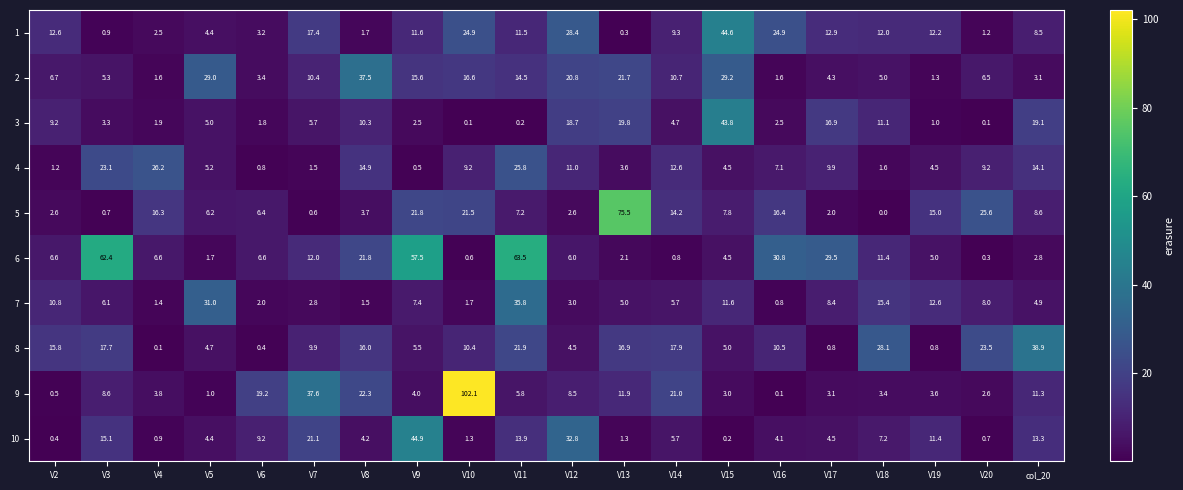

What is the difference between the 6 values at col_20 and V7?

9.2